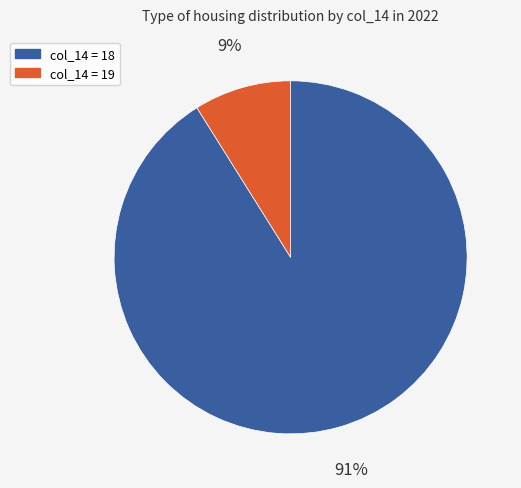

To the nearest percent, what is the difference between the largest and smallest slice percentages?

82%